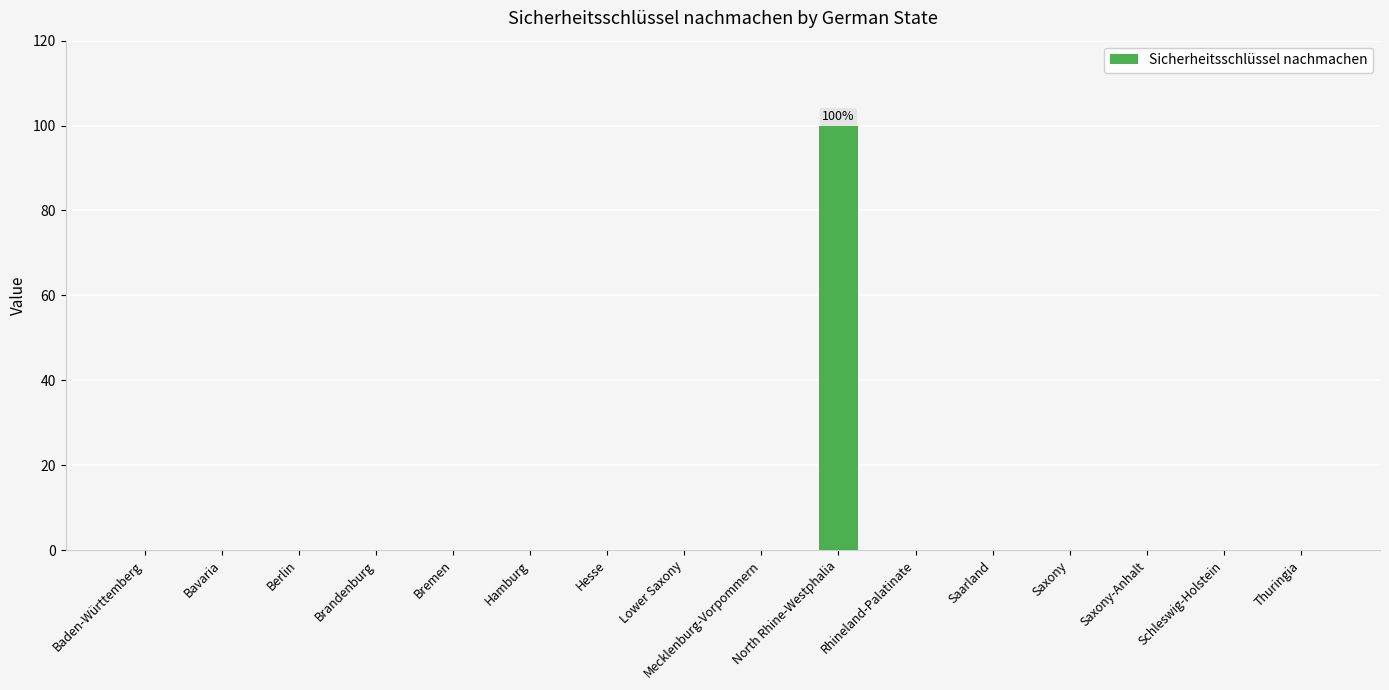

Count the number of categories in the chart.

16